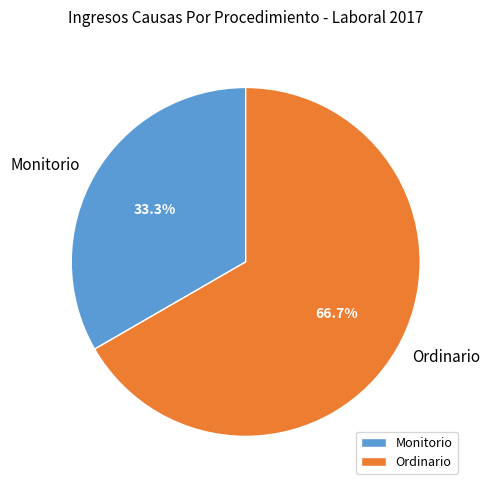

To the nearest percent, what portion does Ordinario represent?

67%